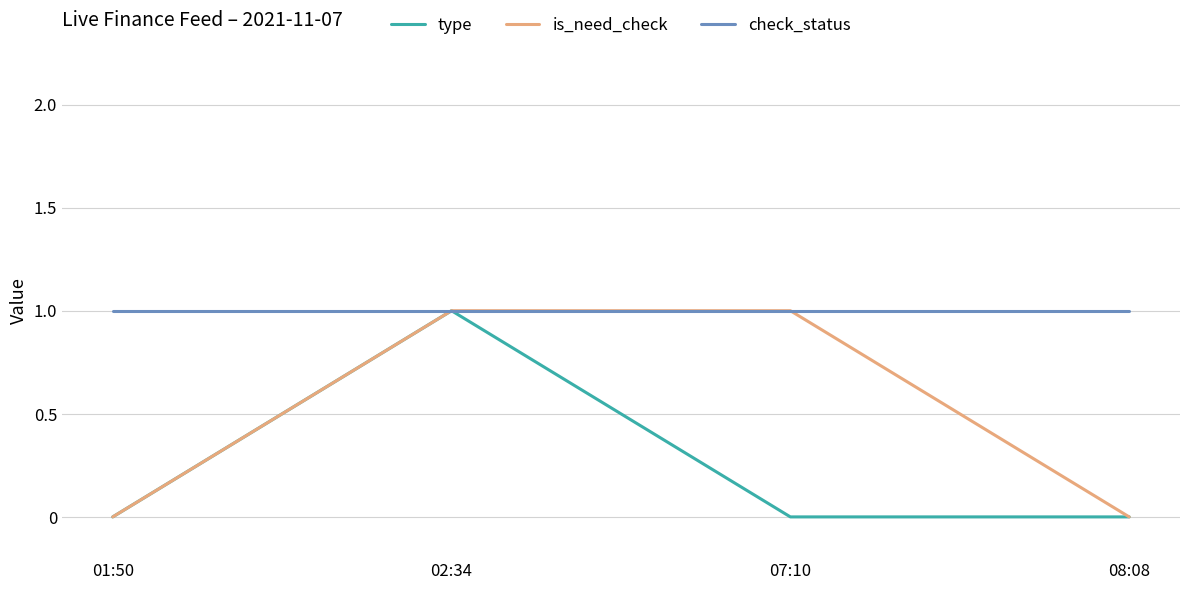

True or false: is_need_check has a value of 0 at 08:08.

True